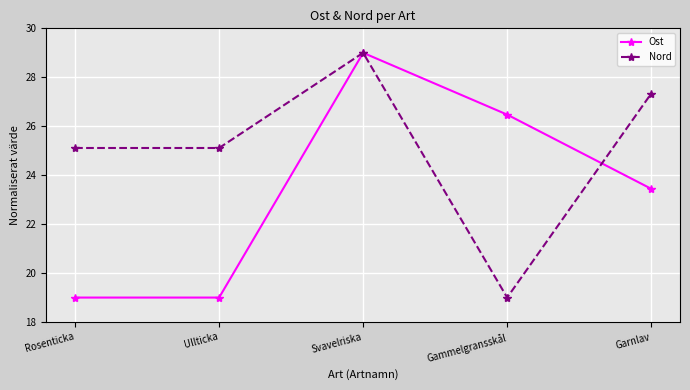

How many values in the Nord series exceed 25?

4